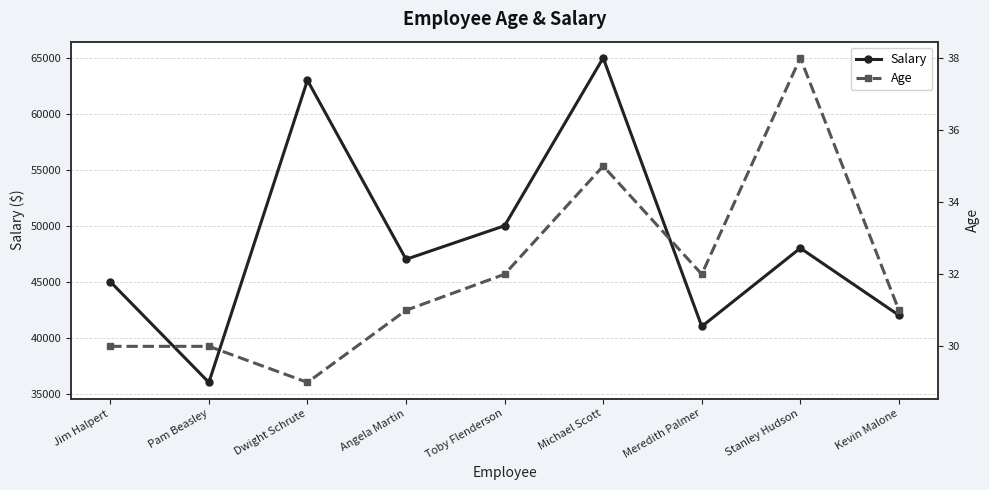

Is it true that Salary equals 50000 at Toby Flenderson?

True